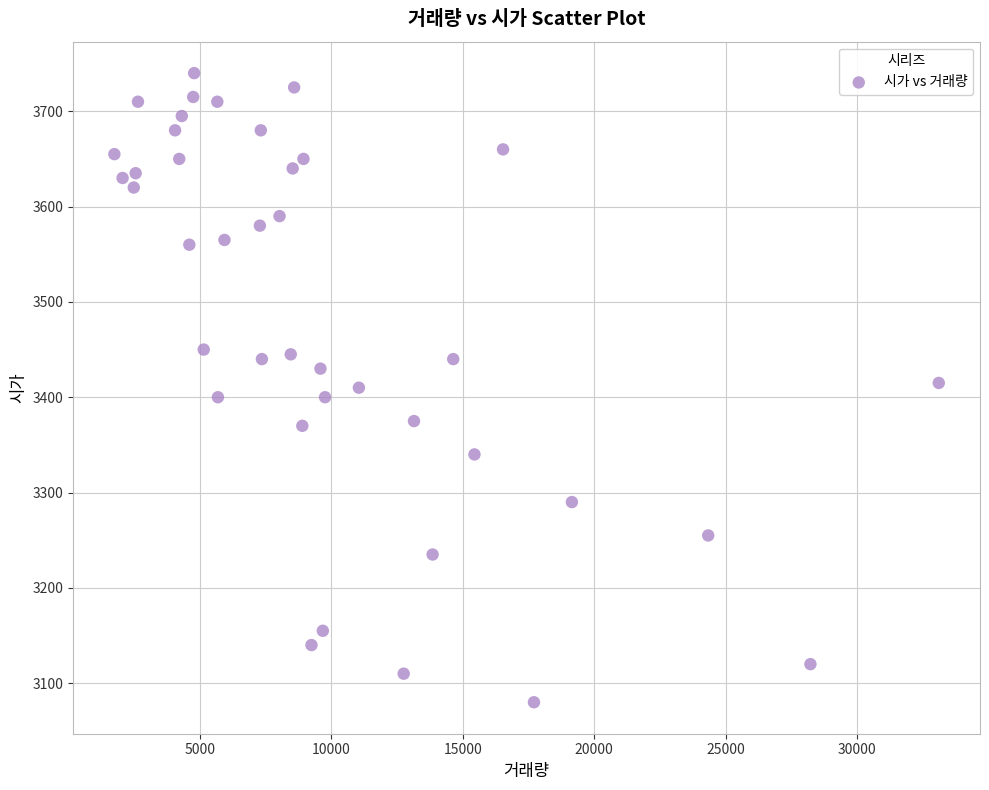

What is the range of X values (max minus min)?

31375